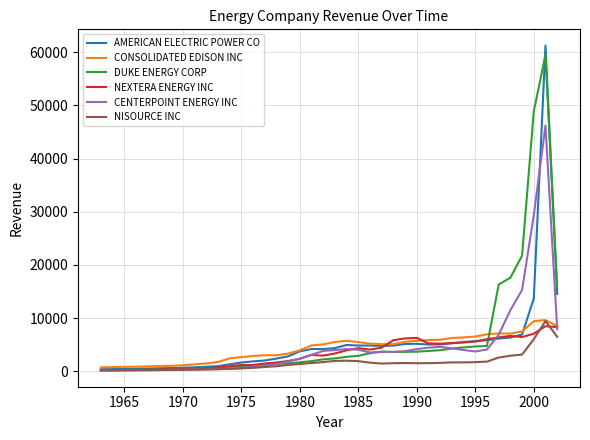

Which series has the largest total across all categories?

DUKE ENERGY CORP